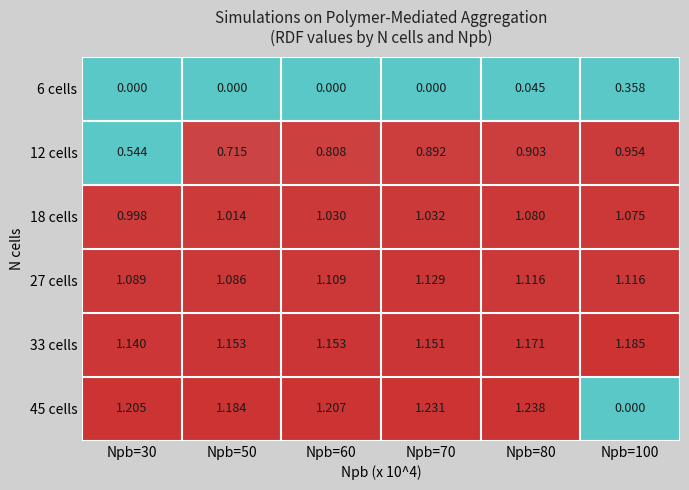

Which series has the largest total across all categories?

33 cells